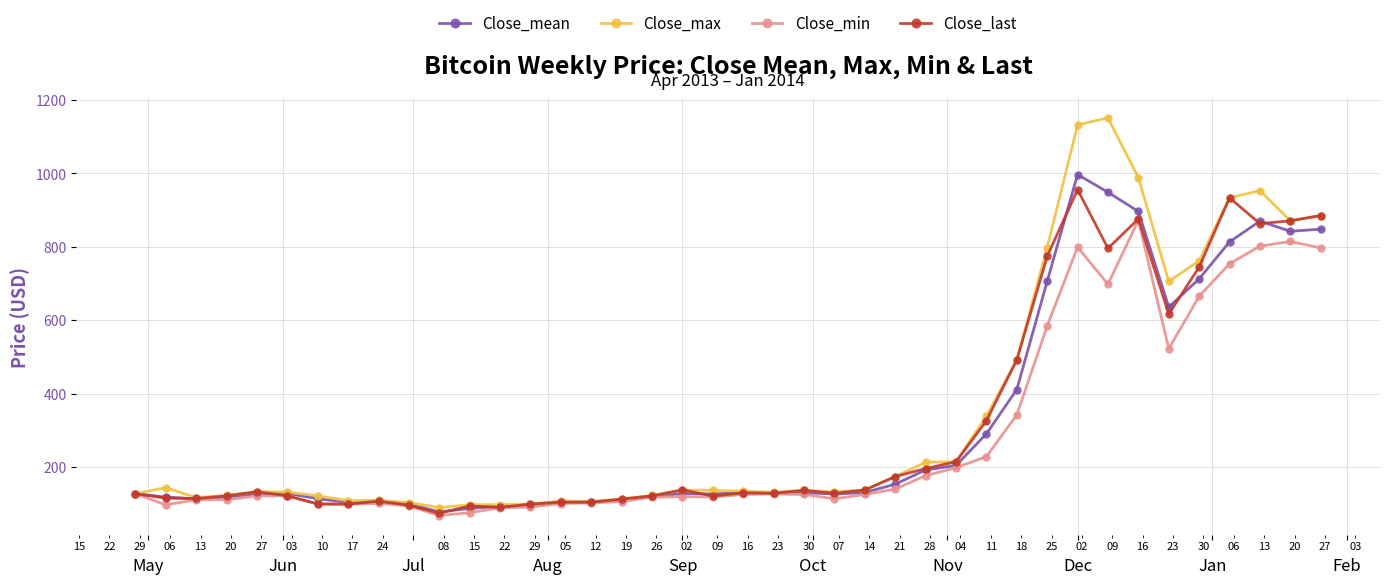

What is the greatest value displayed?

1151.2